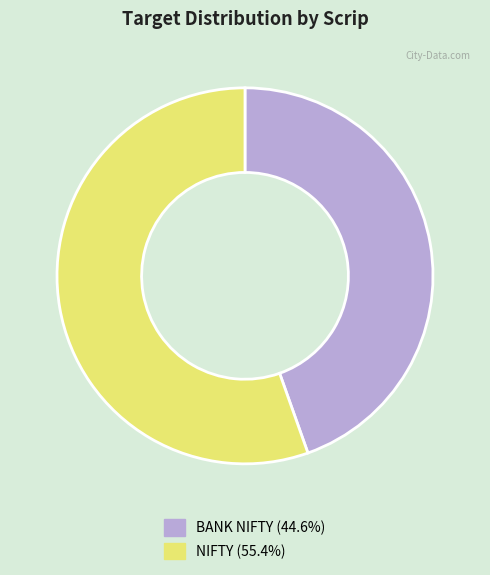

Is the sum of BANK NIFTY (44.6%) and NIFTY (55.4%) greater than half?

Yes